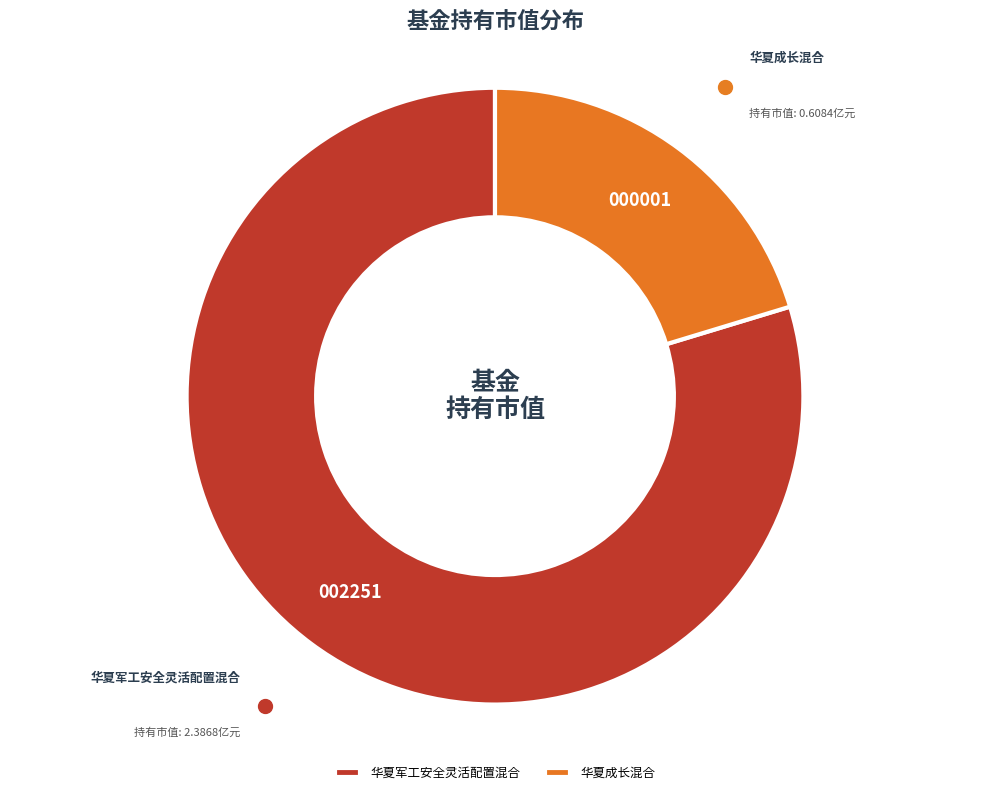

Which slice is the smallest?

华夏成长混合